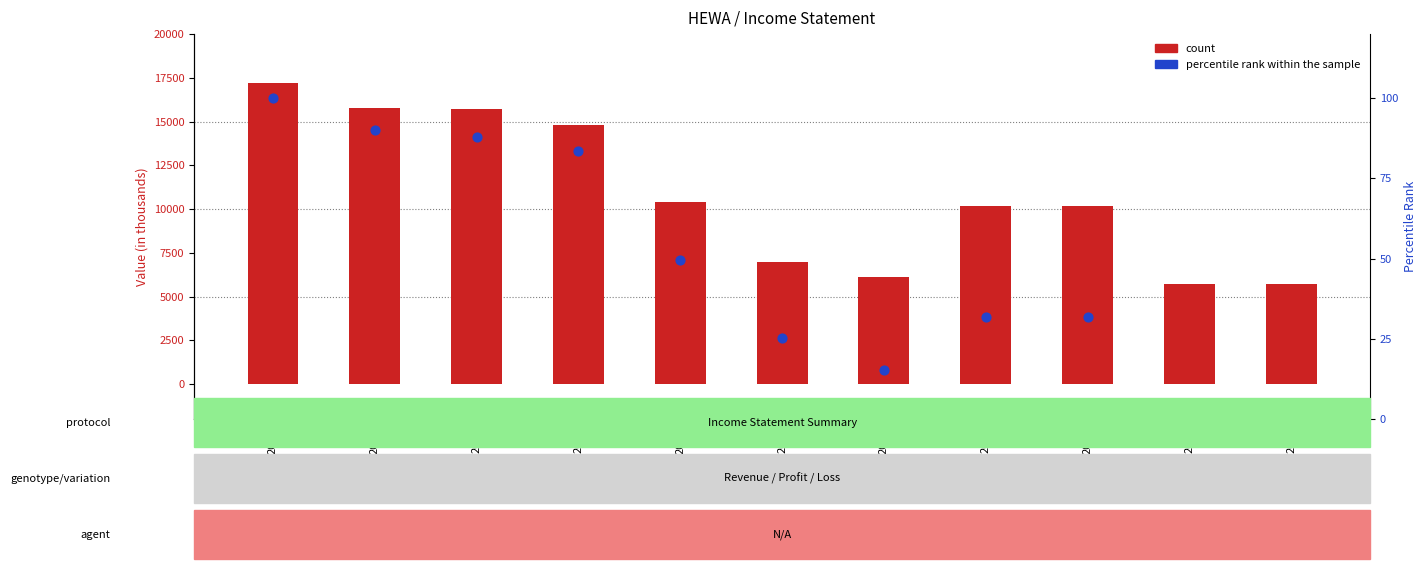

At how many categories does at least one series exceed 4399?

11